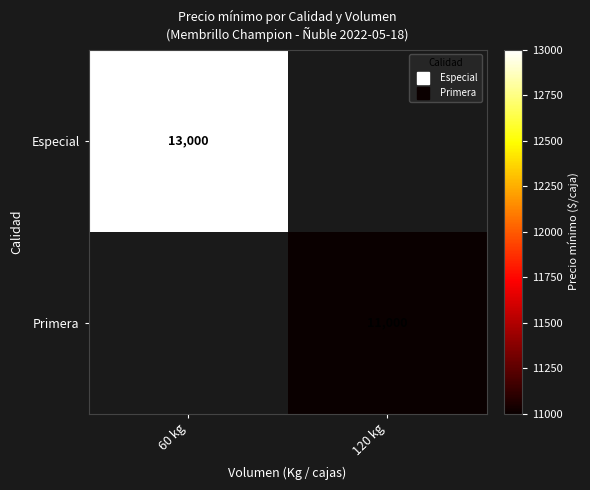

What is the minimum value for Especial?

13000.0